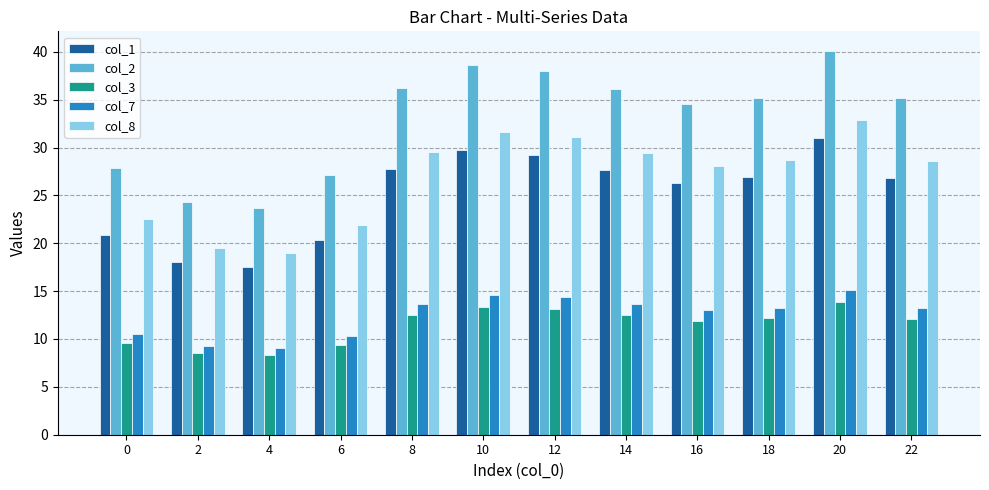

What is the difference between the second highest and second lowest values in the col_2 series?

14.3